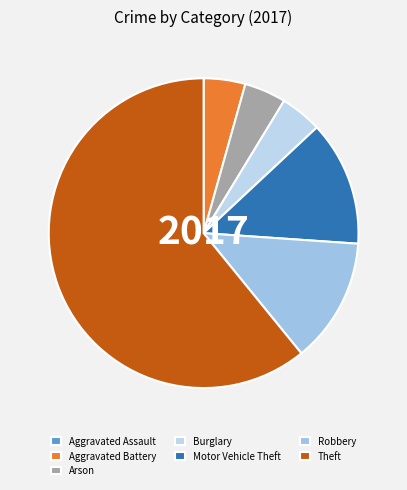

How much of the chart is everything except Arson?

95.7%